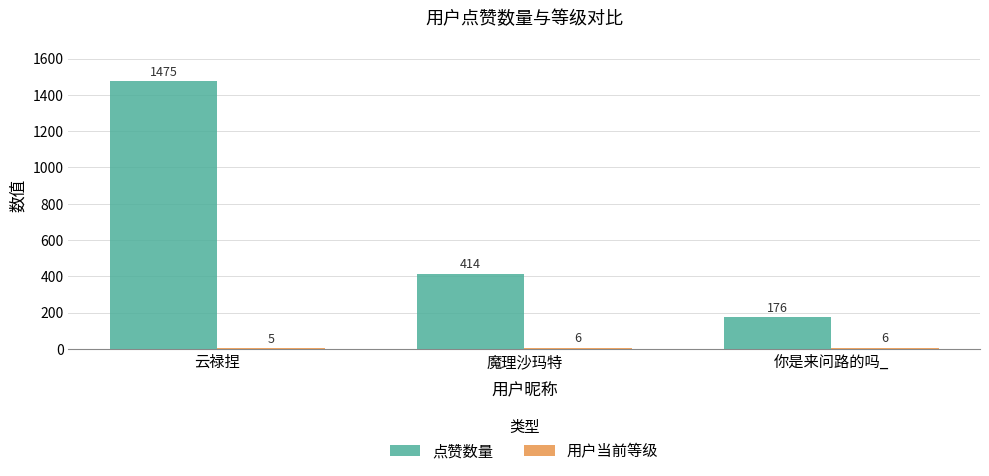

Which series has the largest total across all categories?

点赞数量